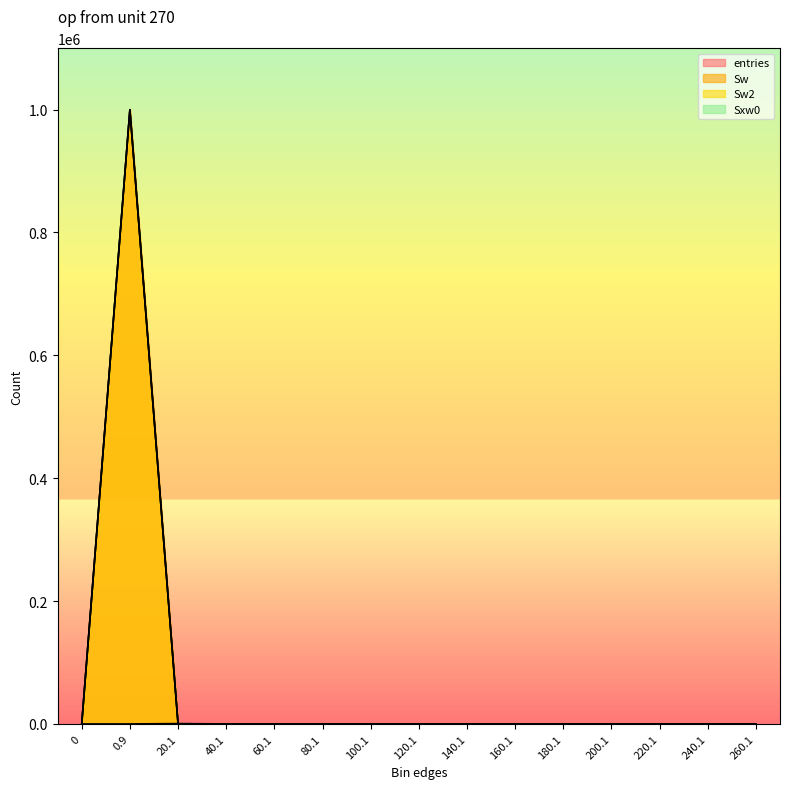

How many positive values does the Sw series have?

4